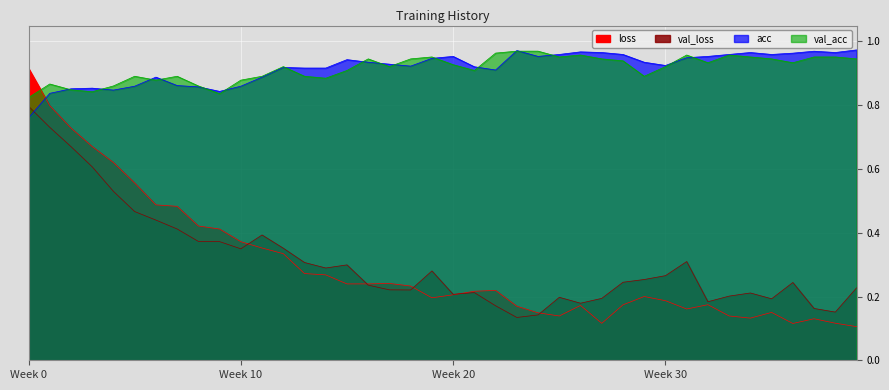

What is the highest value of the val_loss series?

0.8